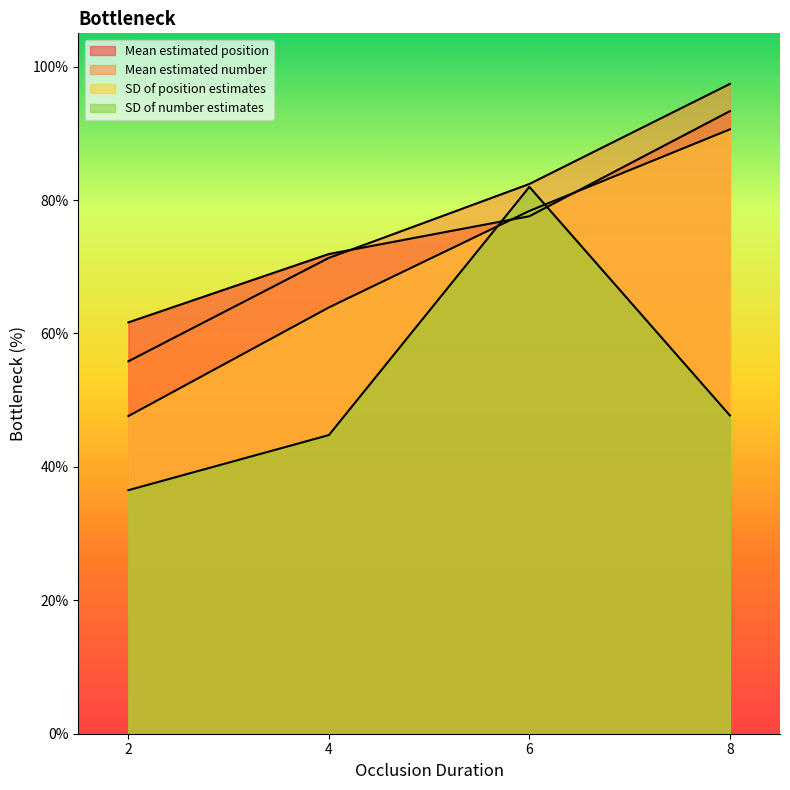

Rank the series at 2 from highest to lowest value.

Mean estimated position, Mean estimated number, SD of position estimates, SD of number estimates